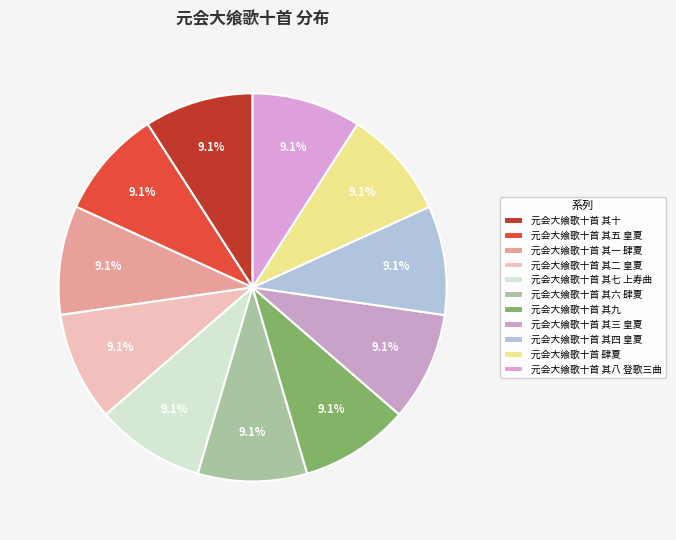

What is the ratio of the value at 元会大飨歌十首 其三 皇夏 to the value at 元会大飨歌十首 其一 肆夏?

1.0